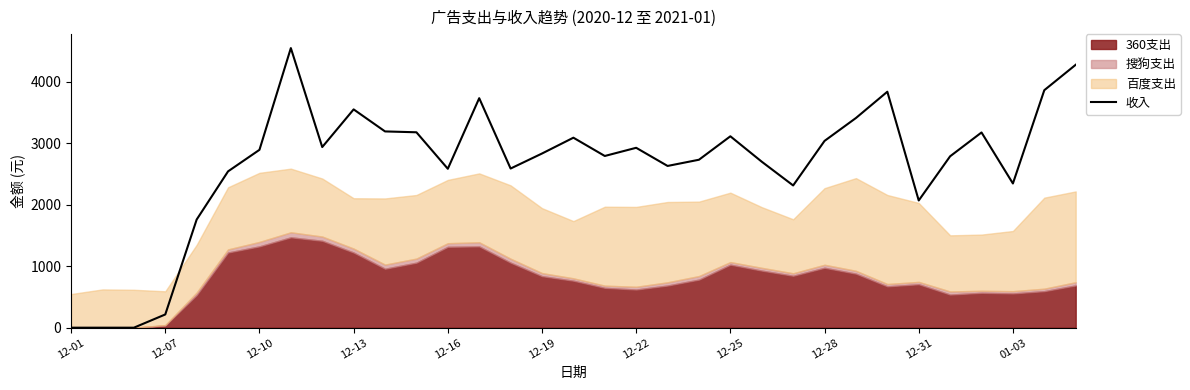

Count the number of values greater than 2830.

16